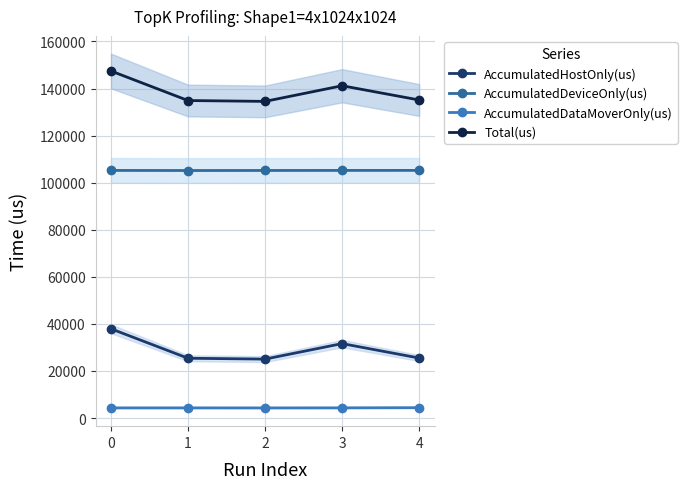

How many interior local valleys does the AccumulatedHostOnly(us) series have?

1